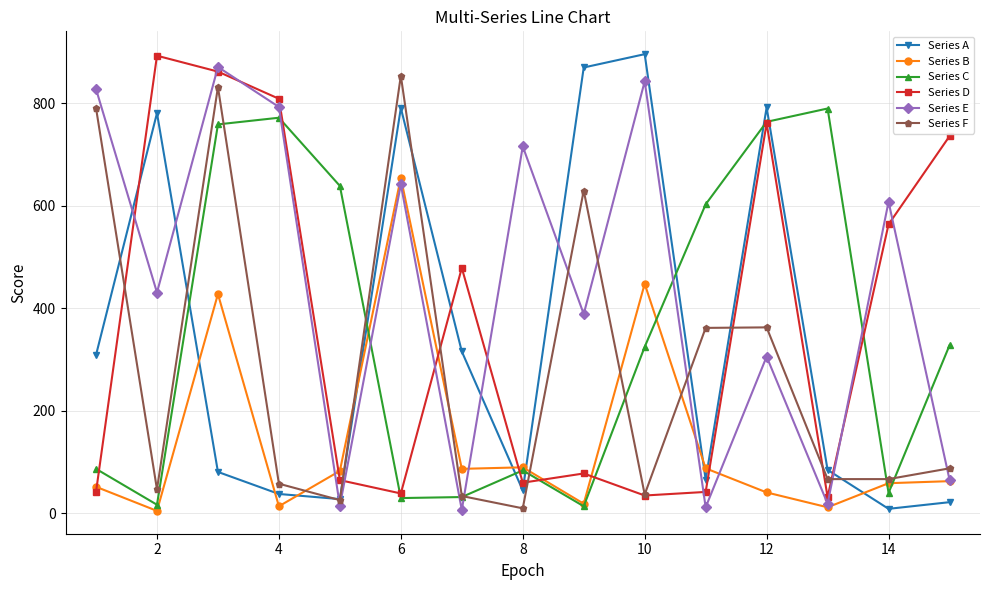

How many interior local valleys does the Series E series have?

6